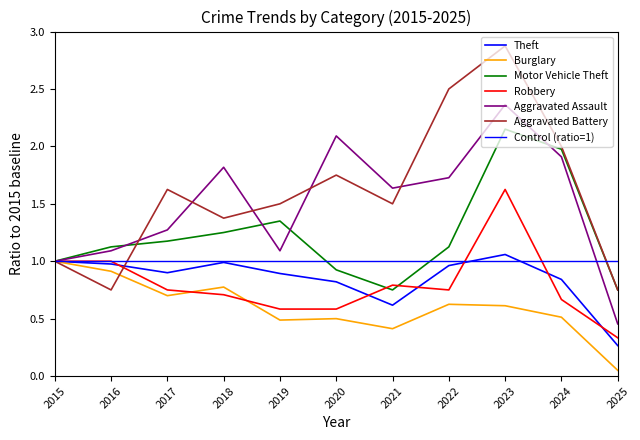

Where is the first local maximum for Robbery?

2021